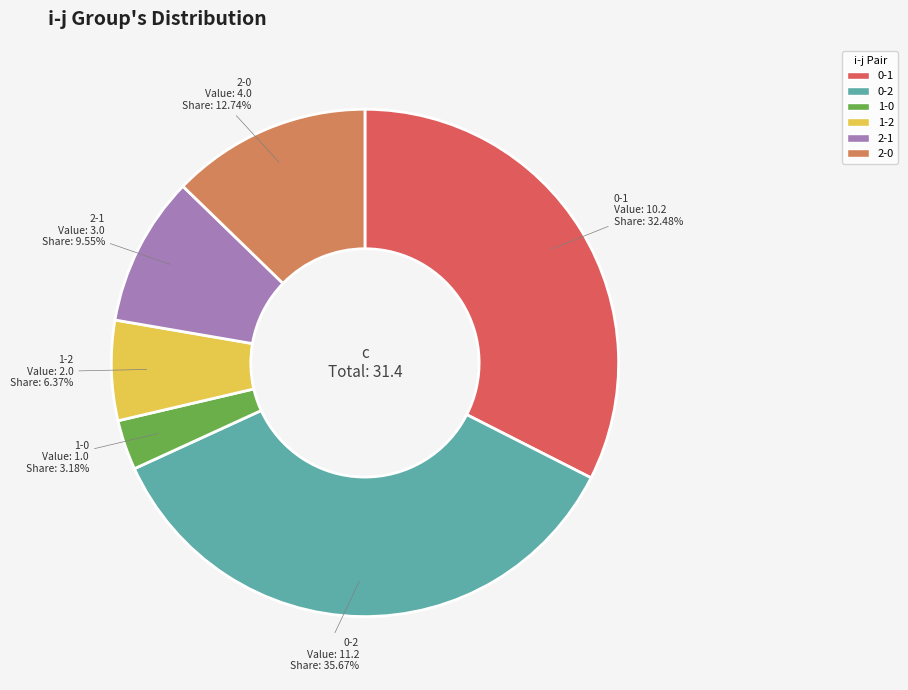

Which category has the biggest portion of the pie?

0-2